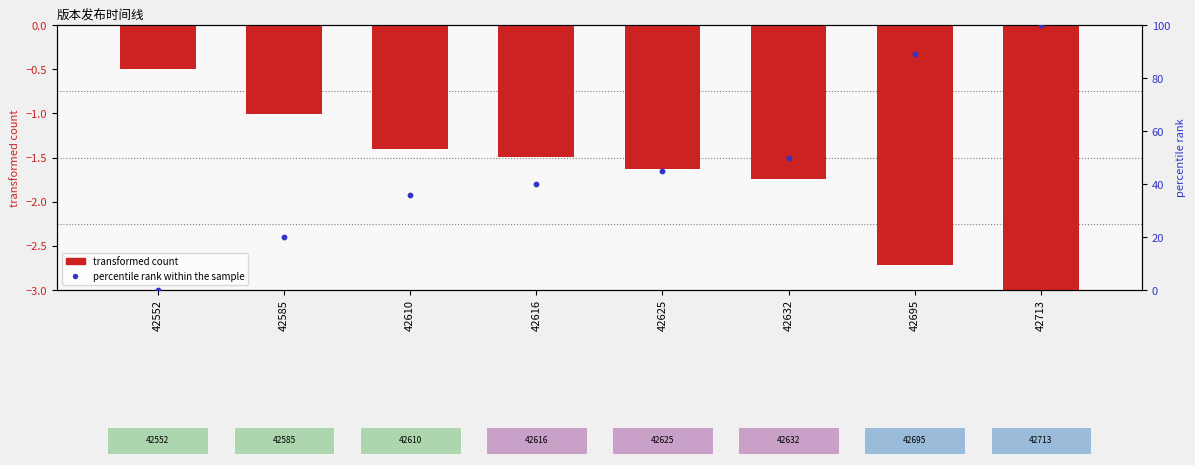

Which series has the largest Y range (max minus min)?

percentile rank within the sample